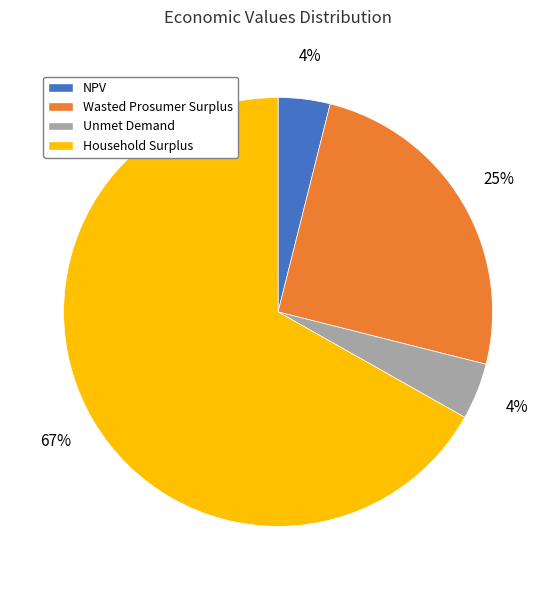

Does any single category account for the majority?

Yes